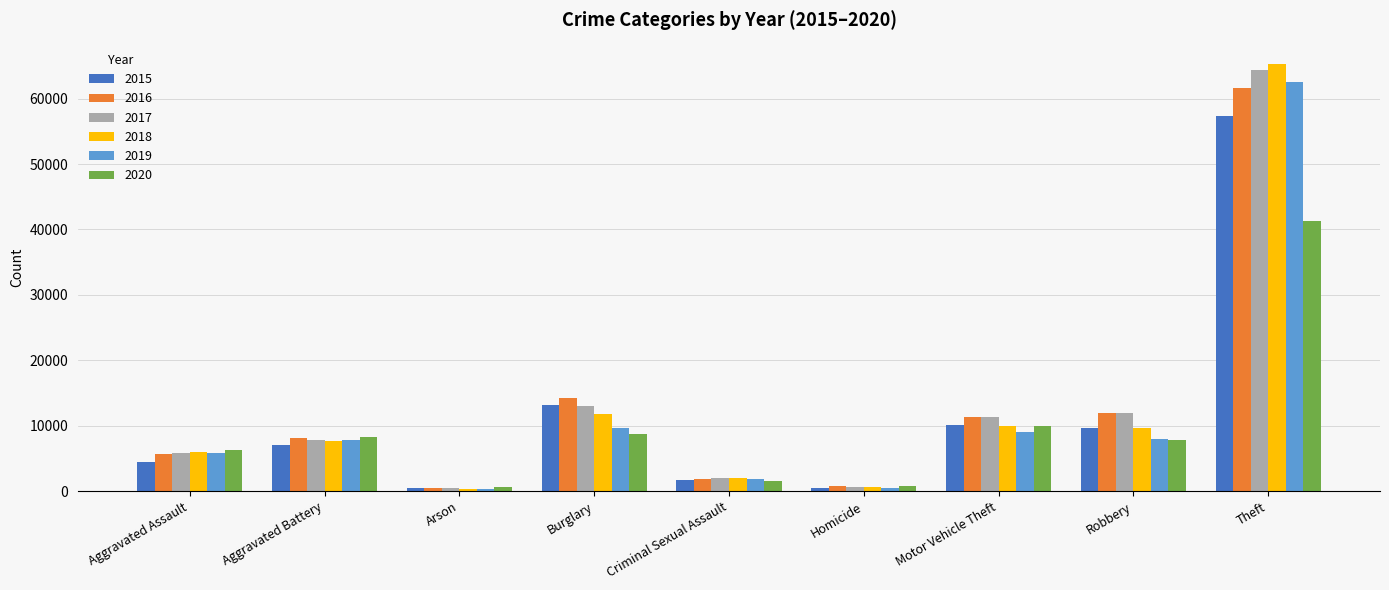

How many data points in 2015 are less than 7018?

4